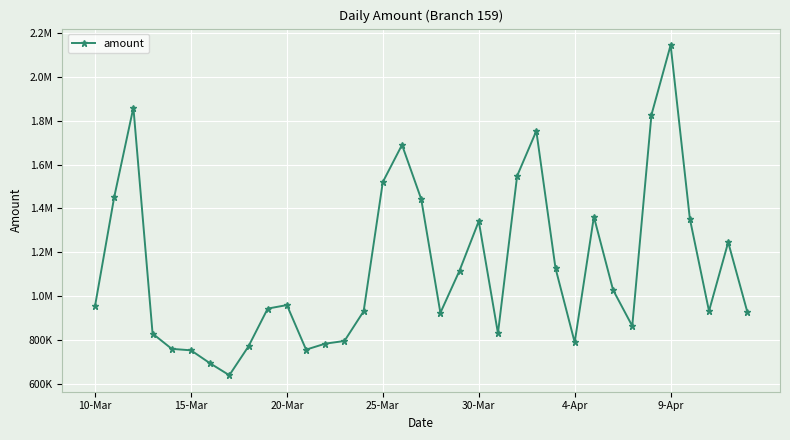

Is this an area chart (filled region under the line)?

No